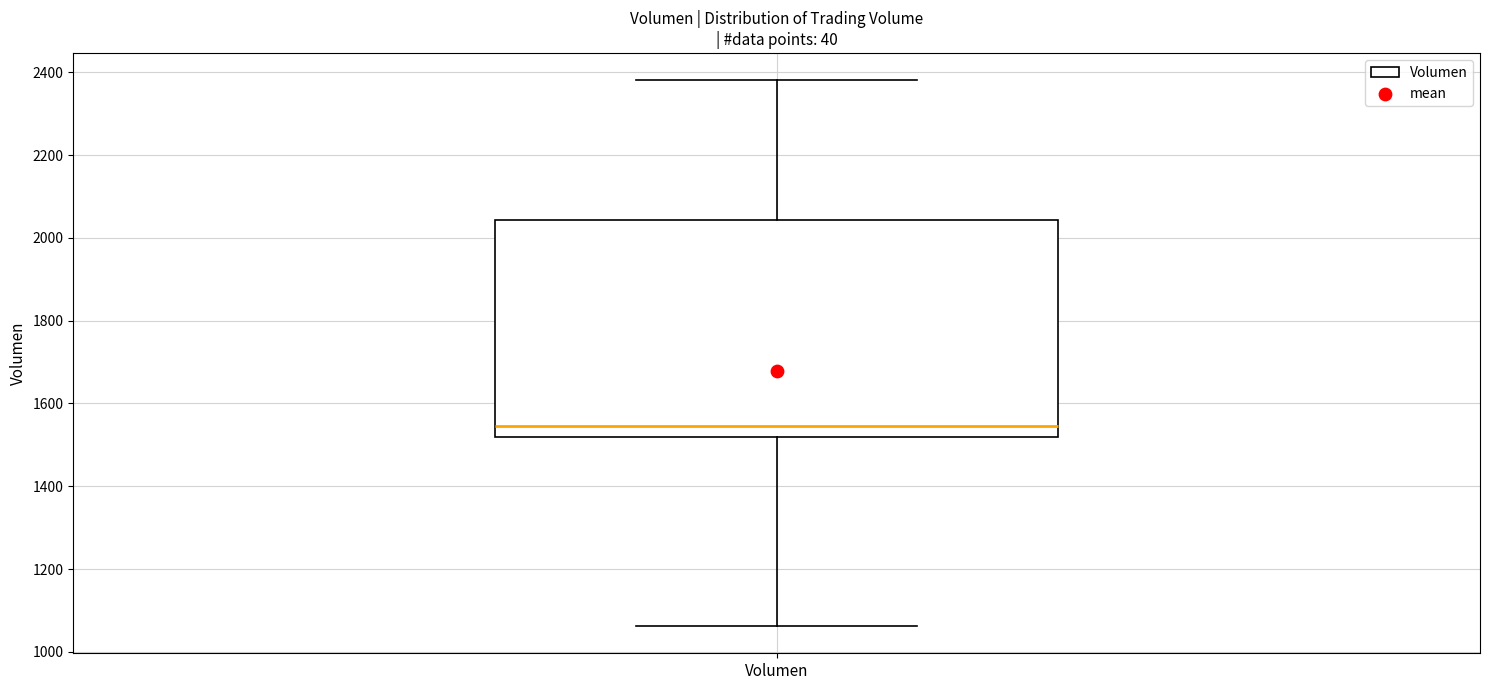

Read this box plot against the y-axis: the position of the median line, the range covered by the box, and the ends of both whiskers. The values are not printed on the chart, so give them approximately, as read against the axis.

median 1540, box 1520 to 2040, whiskers 1060 to 2380